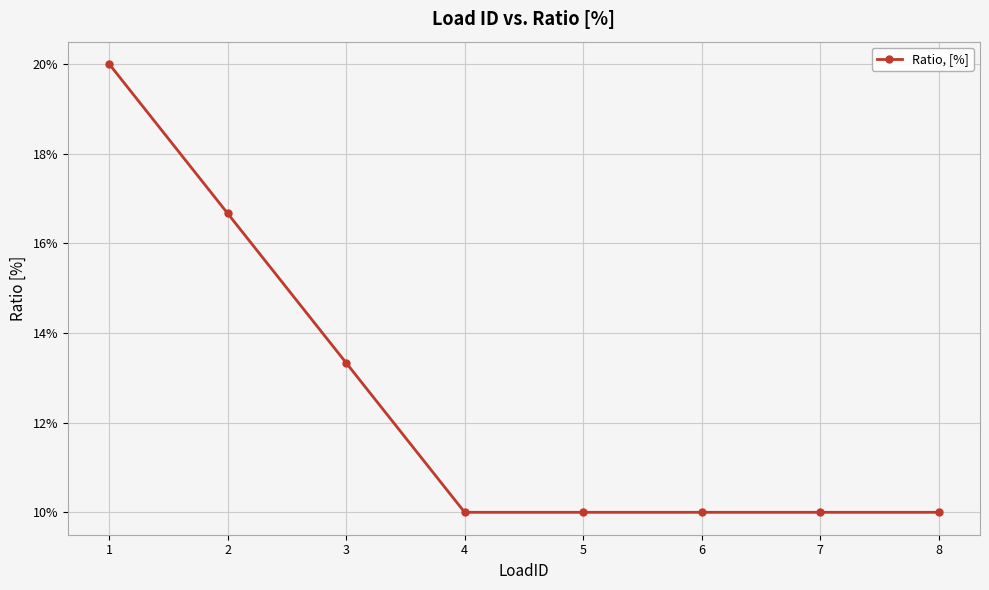

The value at 2 is 0.1. True or false?

False